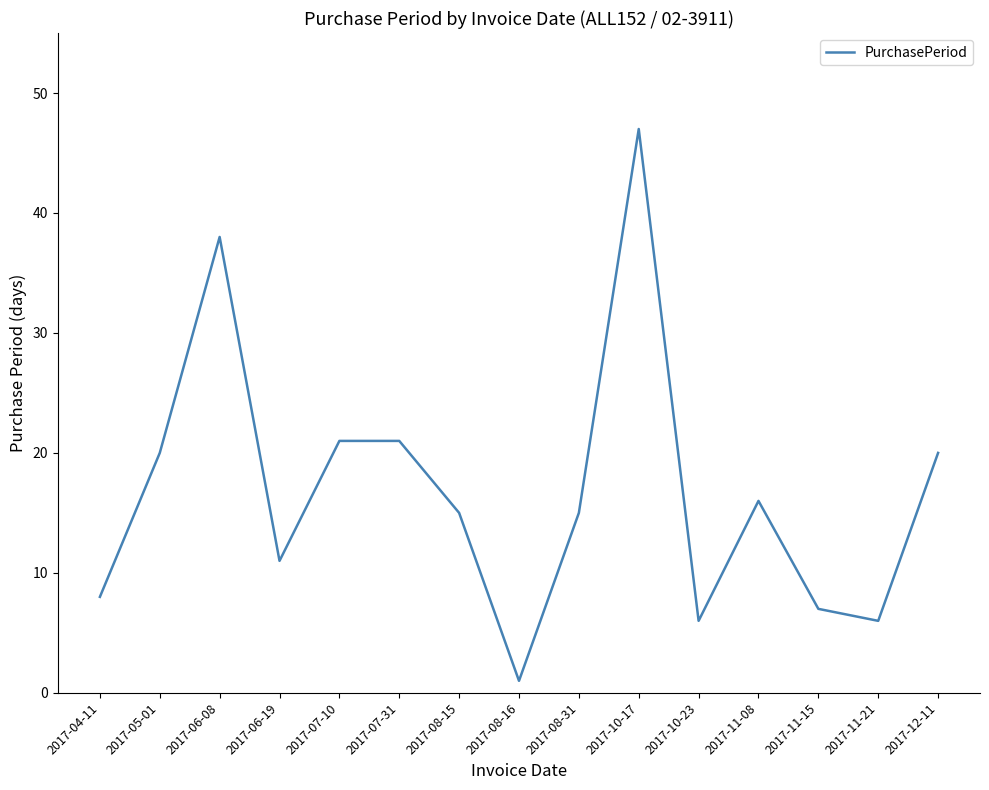

What is the difference between the values at 2017-10-17 and 2017-08-15?

32